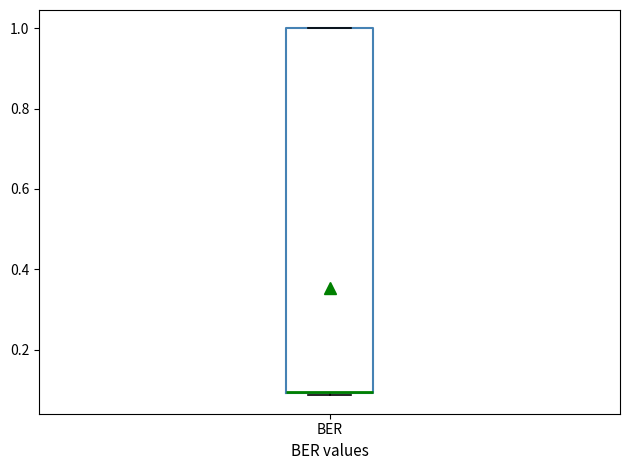

Read this box plot against the y-axis: the position of the median line, the range covered by the box, and the ends of both whiskers. The values are not printed on the chart, so give them approximately, as read against the axis.

median 0.10 (drawn on the box's lower edge), box 0.10 to 1.00, whiskers 0.08 to 1.00